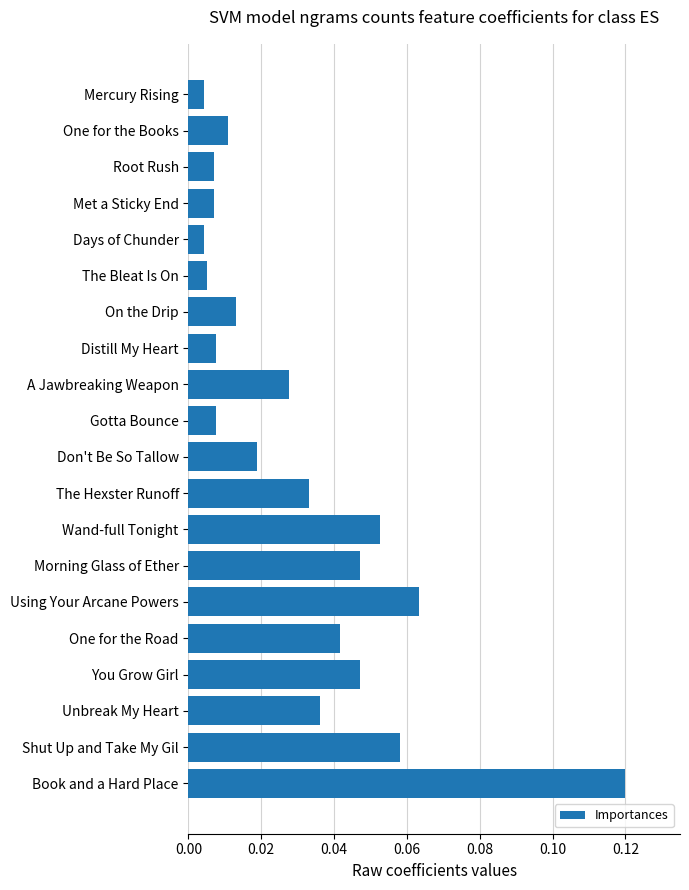

Which has a higher value, Distill My Heart or One for the Books?

One for the Books